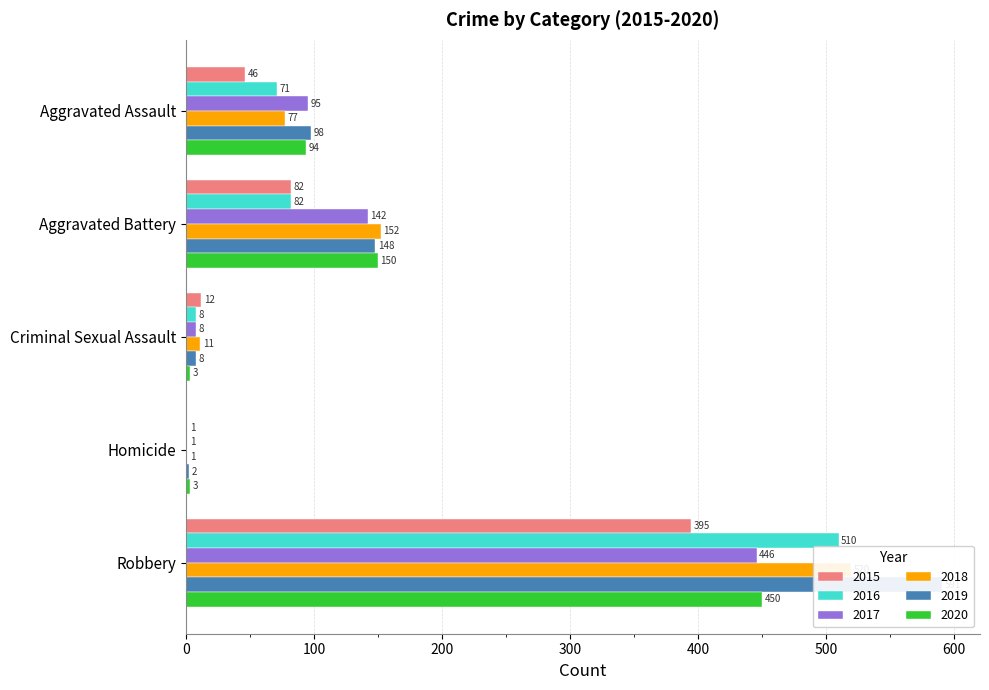

At how many categories does at least one series exceed 558?

1